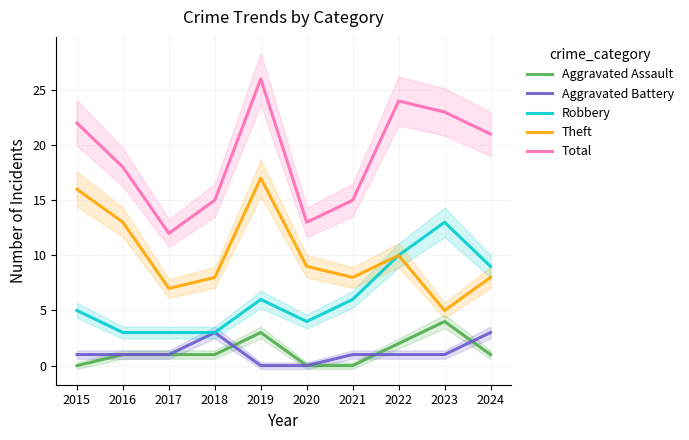

What is the average value of the Robbery series?

6